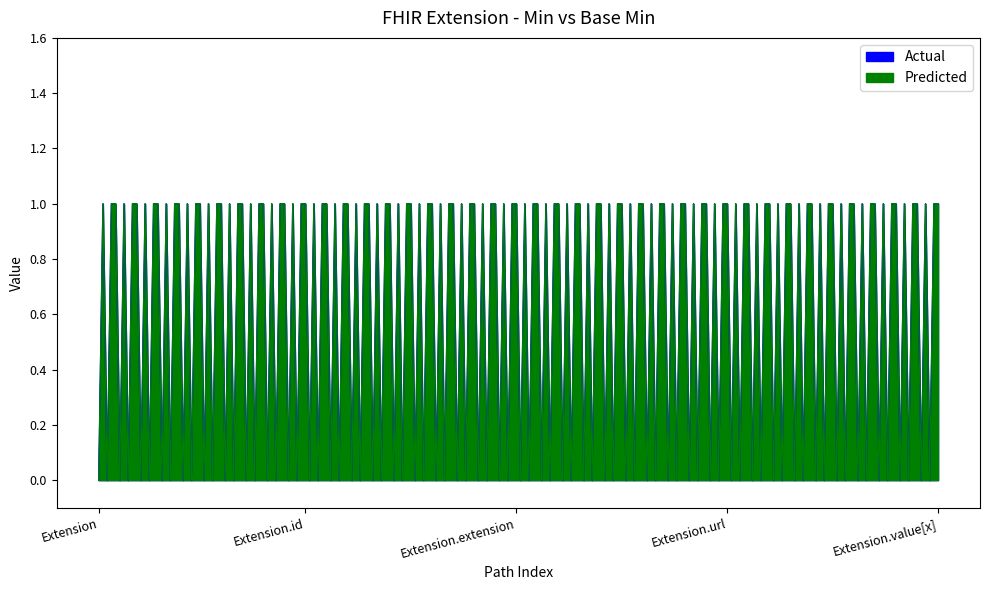

How many interior local valleys does the Actual series have?

2